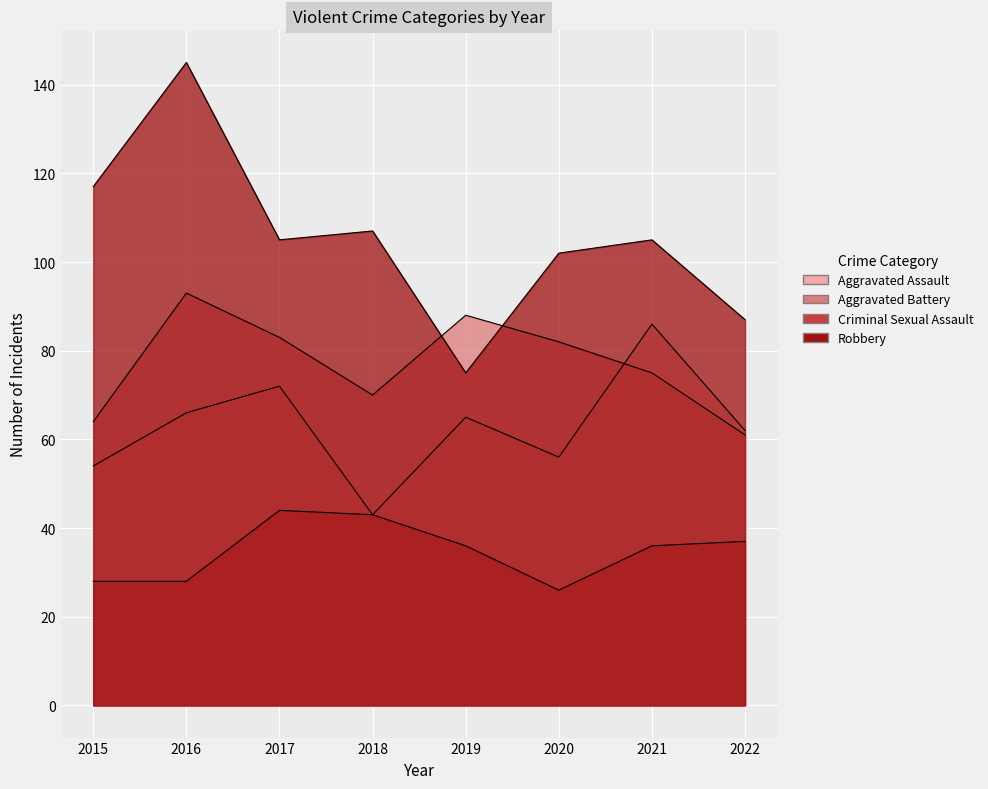

Is the value of Criminal Sexual Assault at 2021 greater than the value of Robbery at 2017?

No